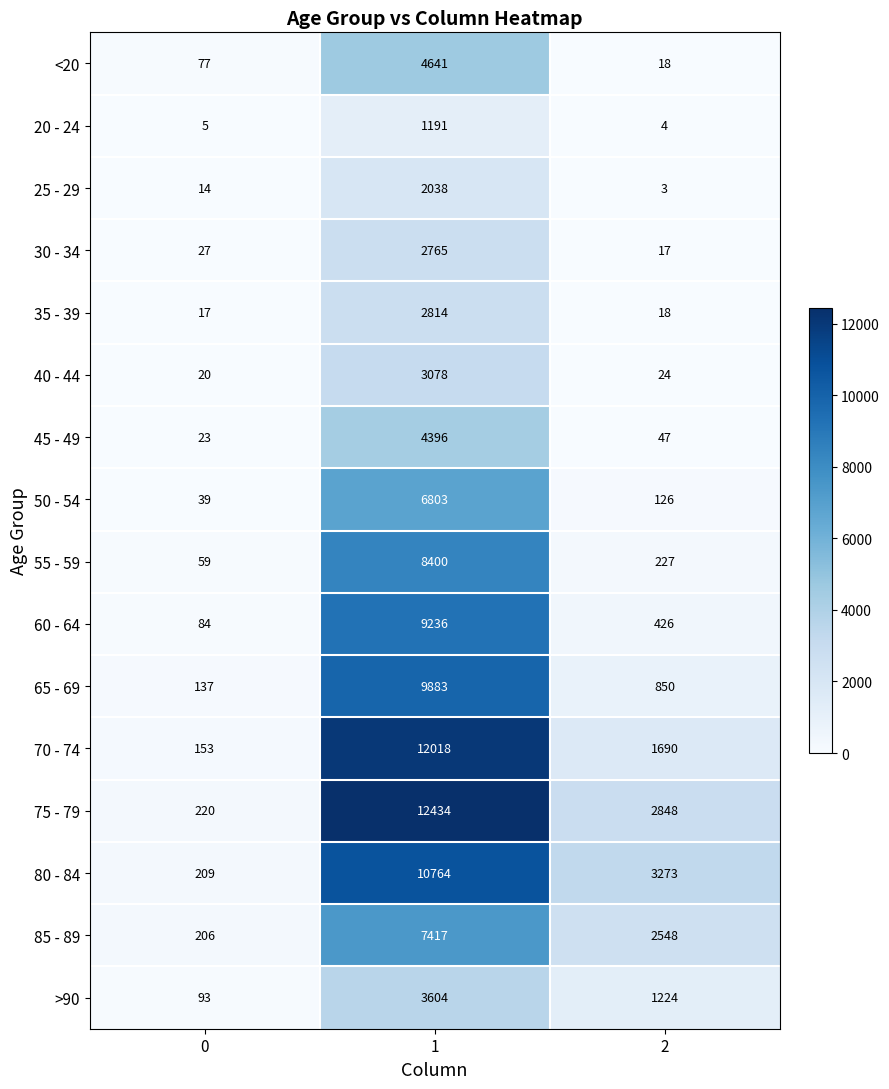

Which label corresponds to the largest value in the chart?

1